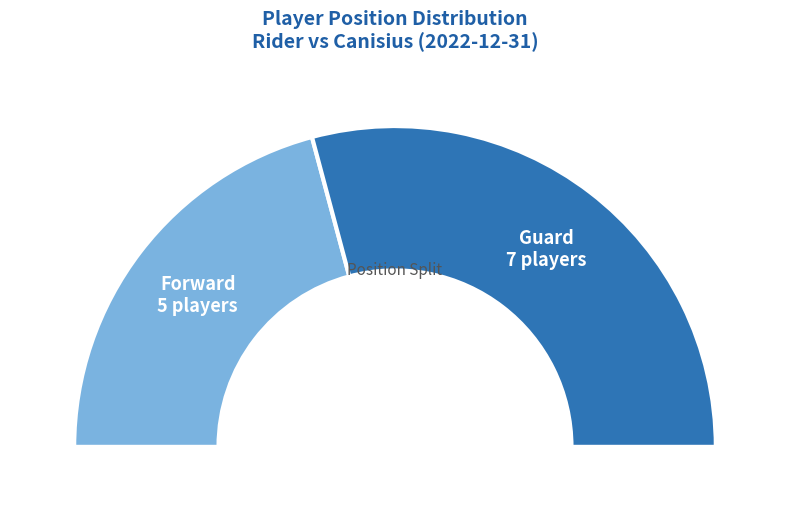

Which category has the biggest portion of the pie?

G